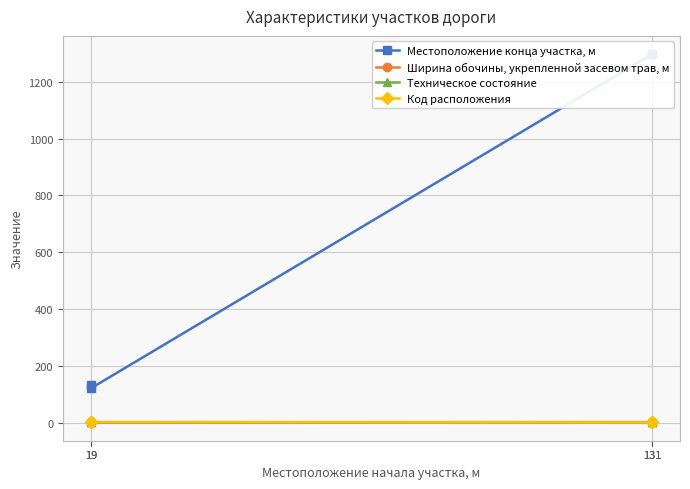

What is the value of the Техническое состояние point at the 1st from the left?

1.0